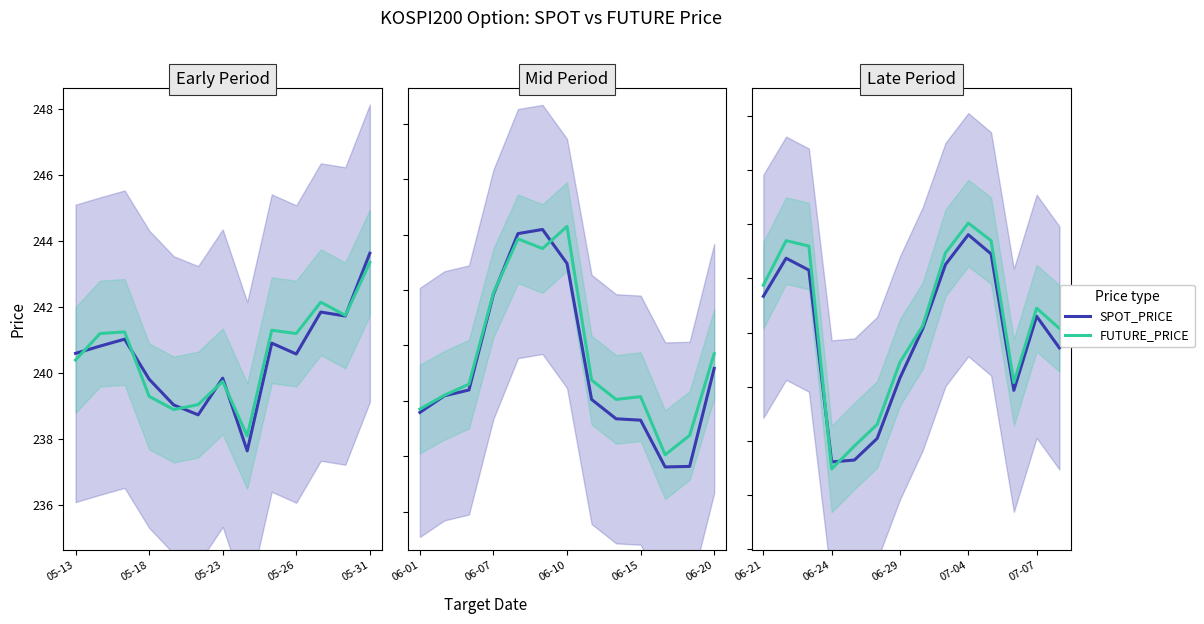

True or false: FUTURE_PRICE and SPOT_PRICE cross at least once.

True